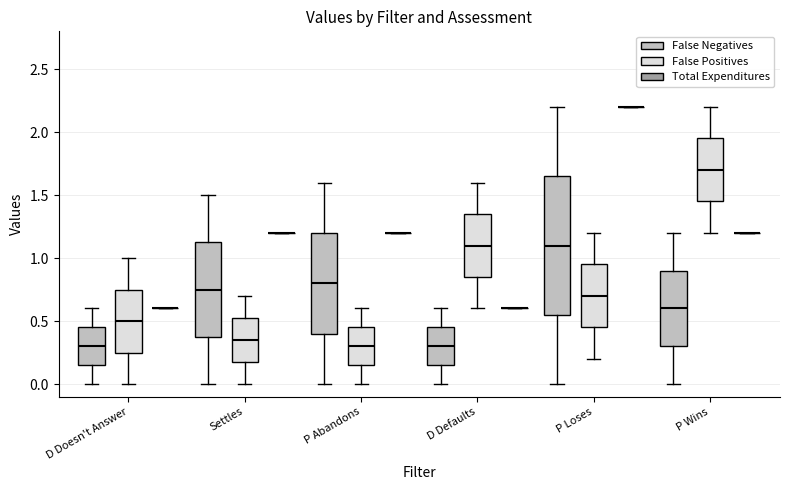

Which box is the tallest, from its lower edge to its upper edge?

P Loses (False Negatives)